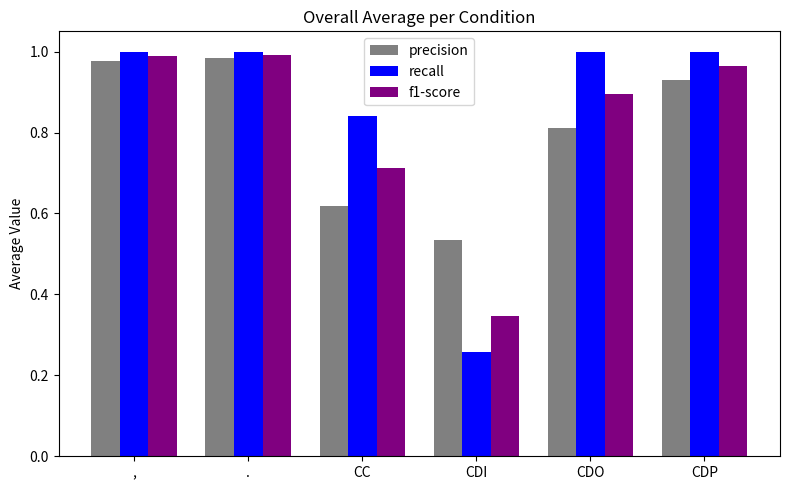

The value of f1-score at , is 1.0. True or false?

True